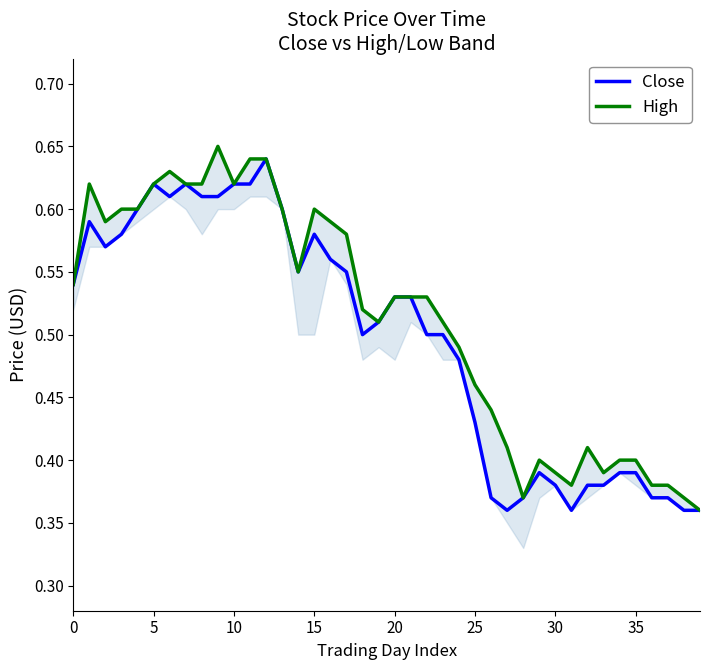

What is the difference between the second highest and second lowest values in the High series?

0.3